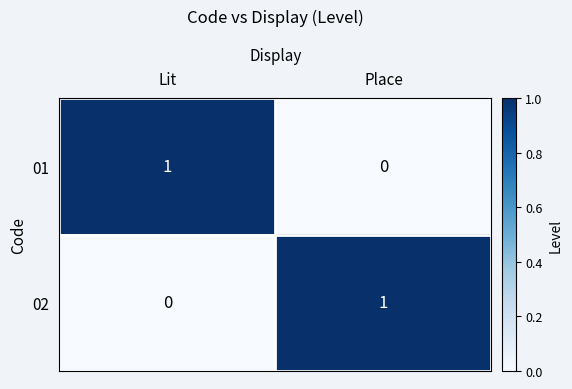

At which label does 02 reach its minimum?

Lit